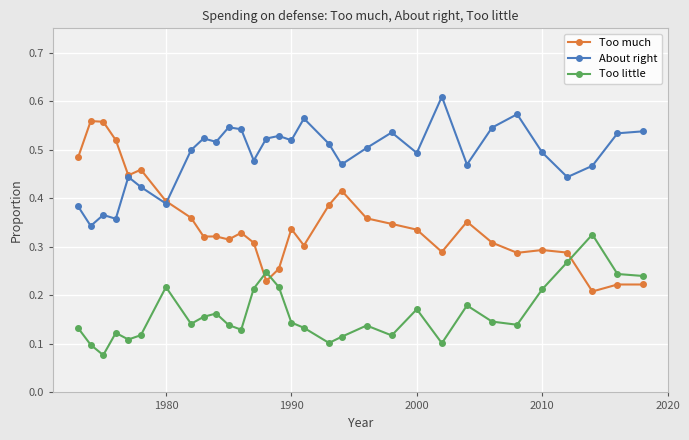

True or false: Too much has more than 0 interior local peaks.

True